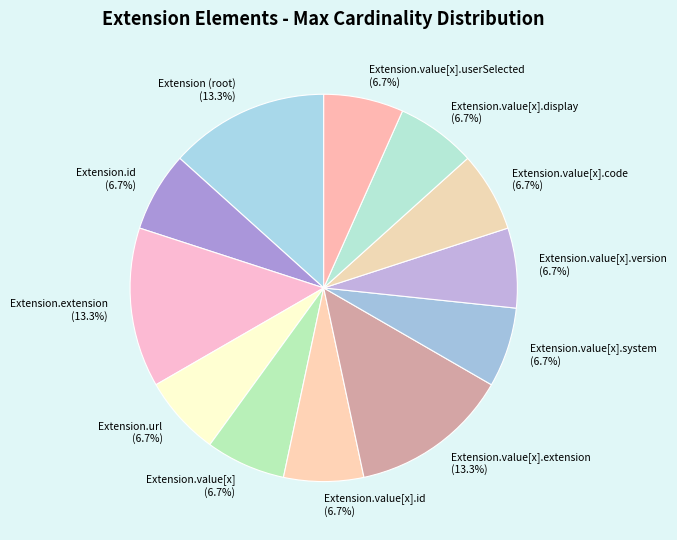

Is there a majority slice in this chart?

No